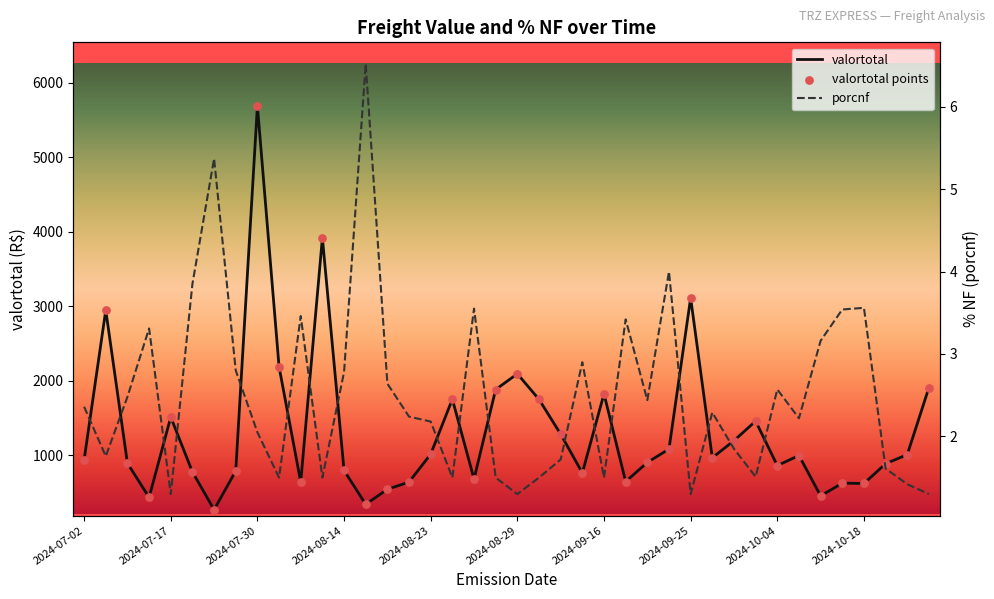

At how many categories does at least one series exceed 2402?

4